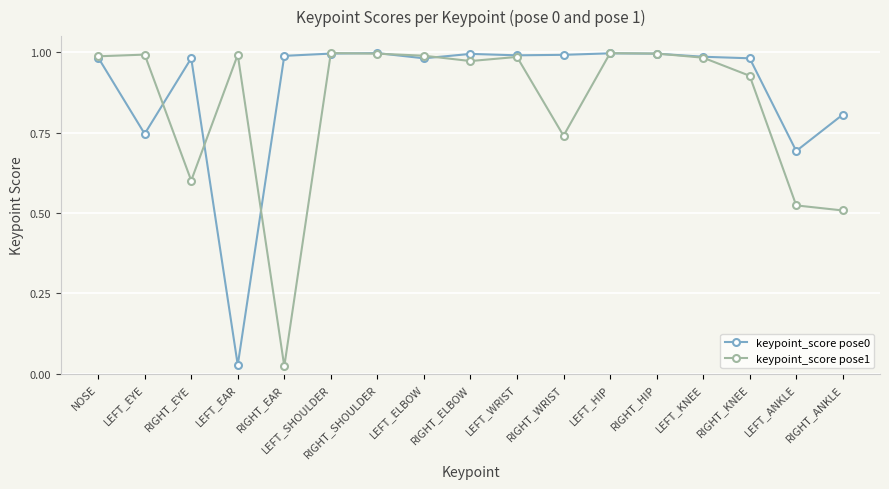

What is the label of the 12th point from the left?

LEFT_HIP